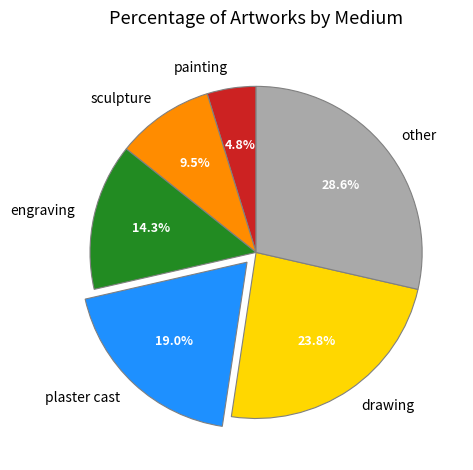

Which slice is the smallest?

painting